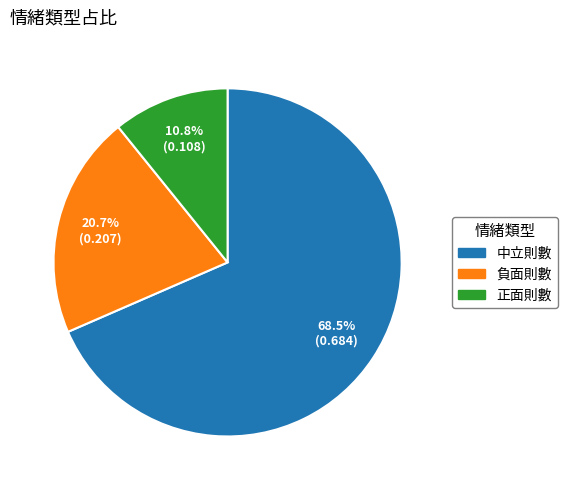

To the nearest percent, what is the average slice percentage?

33%